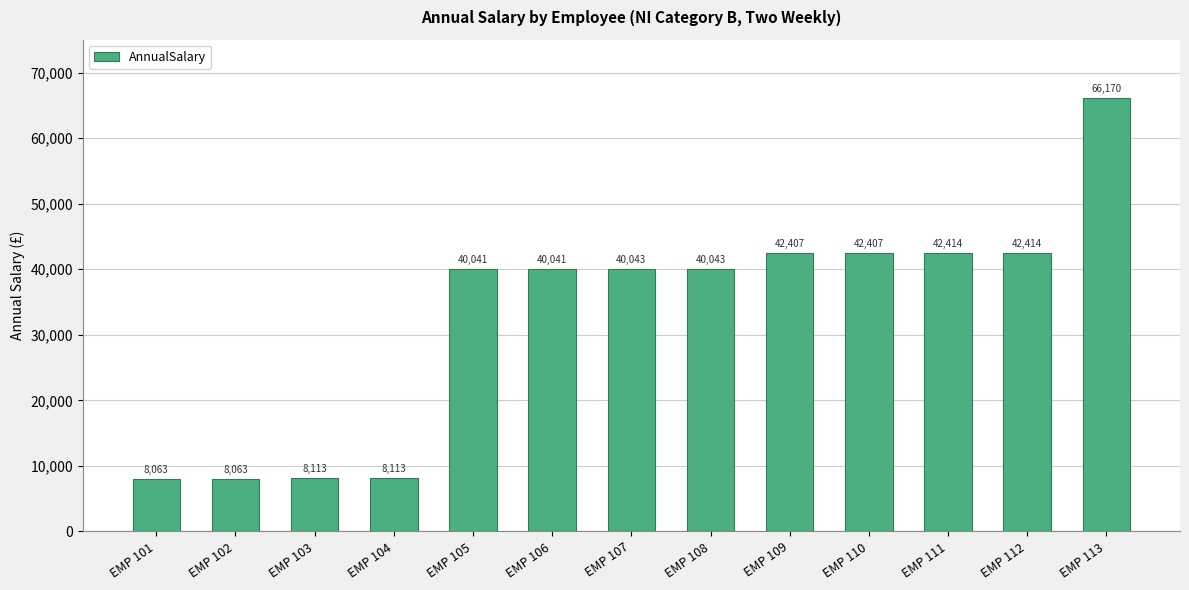

Does the chart contain stacked bars?

No